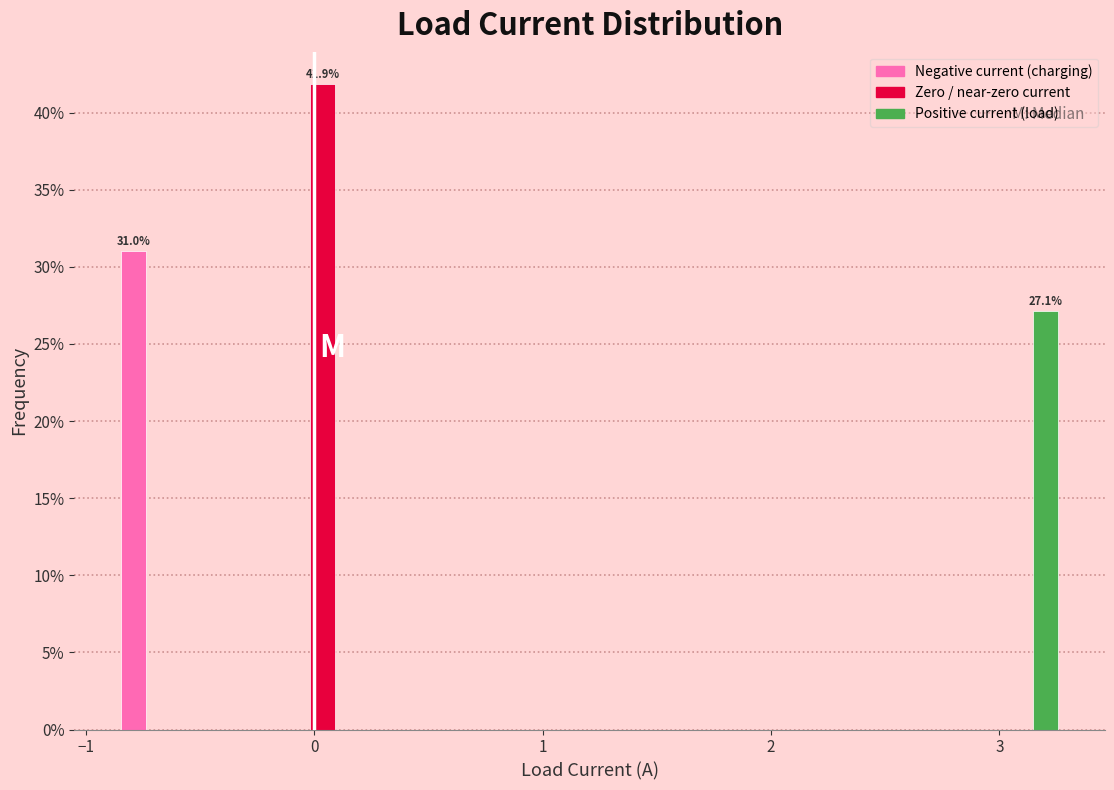

Around what value on the x-axis is the tallest bar? Give the approximate position of its centre, as read against the axis.

0.0